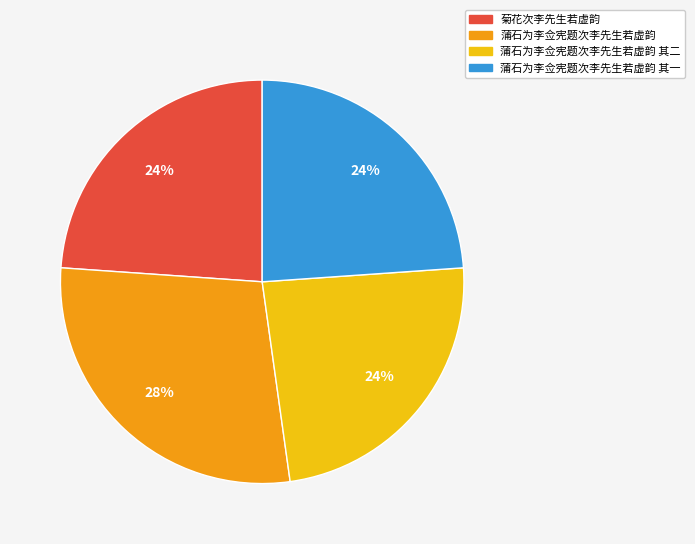

Which slice is the largest?

蒲石为李佥宪题次李先生若虚韵